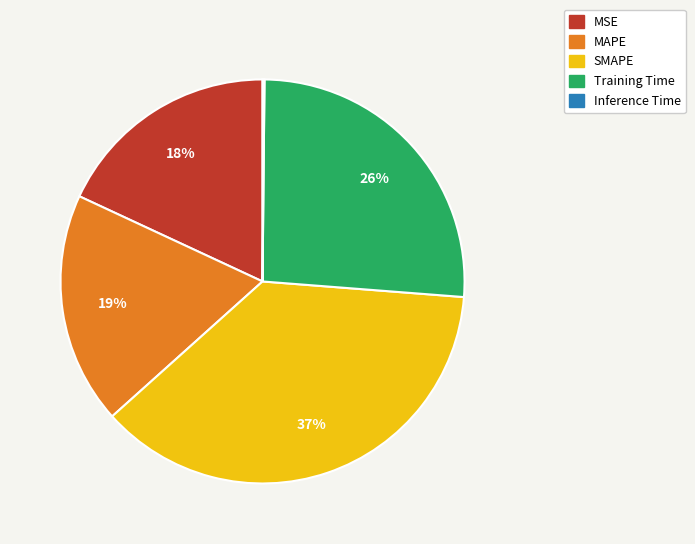

Which slice is the largest?

SMAPE